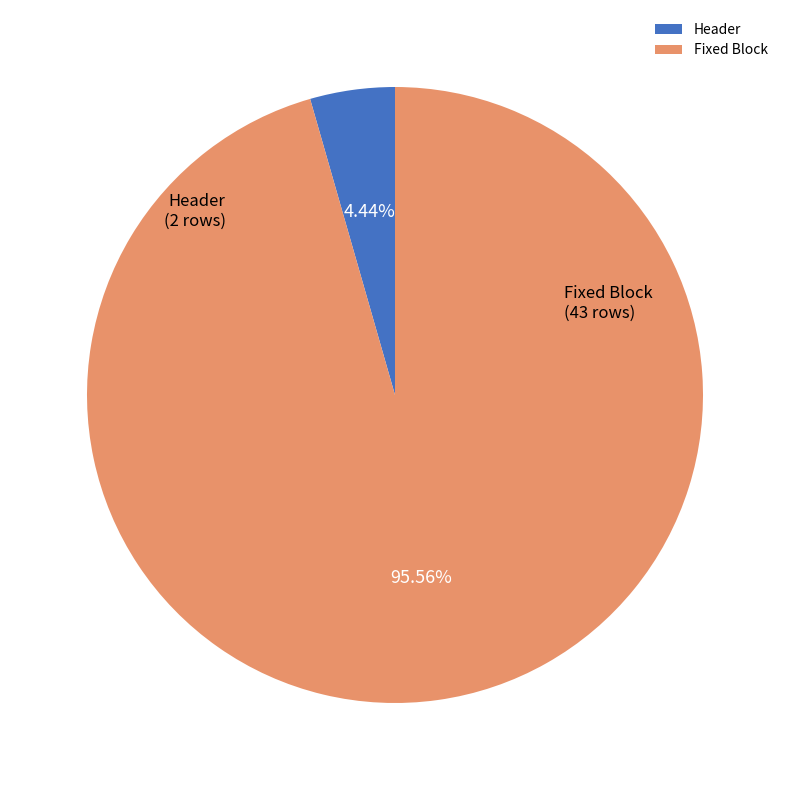

Between Fixed Block and Header, which is larger?

Fixed Block